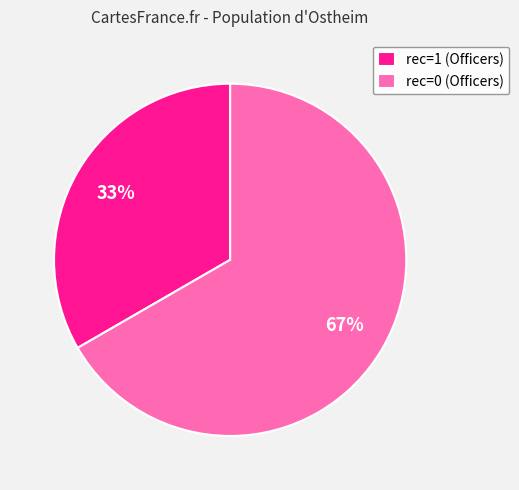

How many slices are in this pie chart?

2